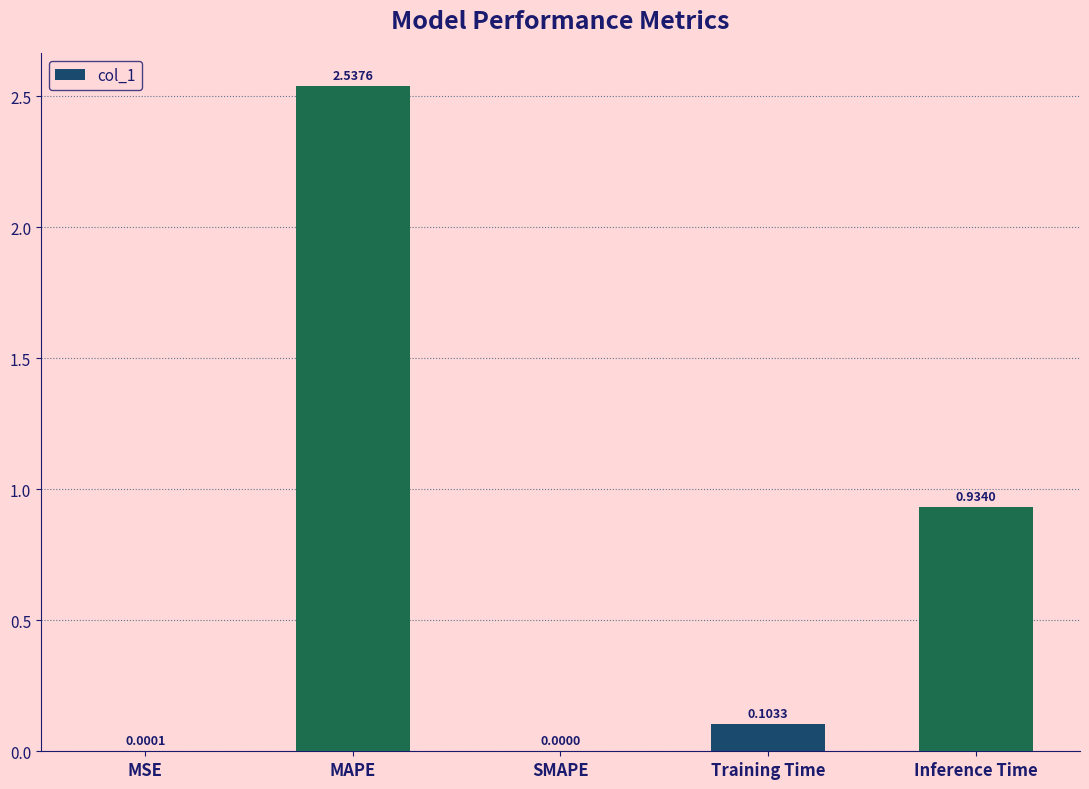

Where is the data nearest to the value 1?

Inference Time